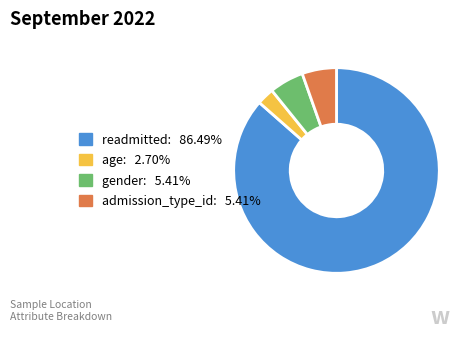

Count the number of slices in the pie.

4